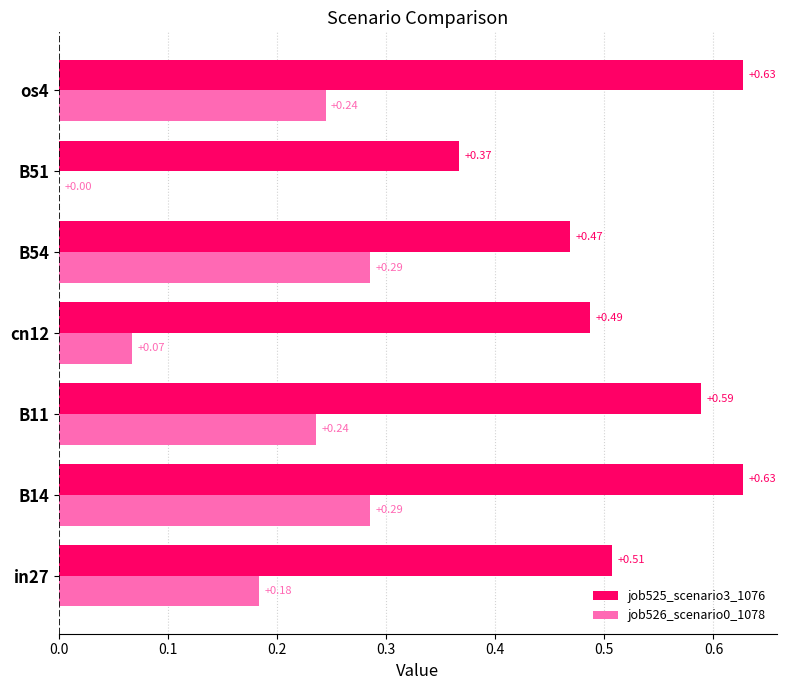

Which has a higher value, B11 or B14?

B14